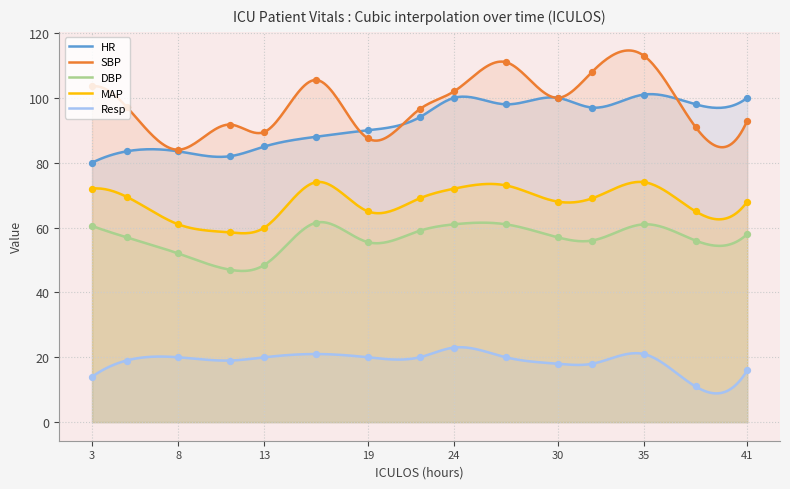

What is the total value across all series at 5?

326.2